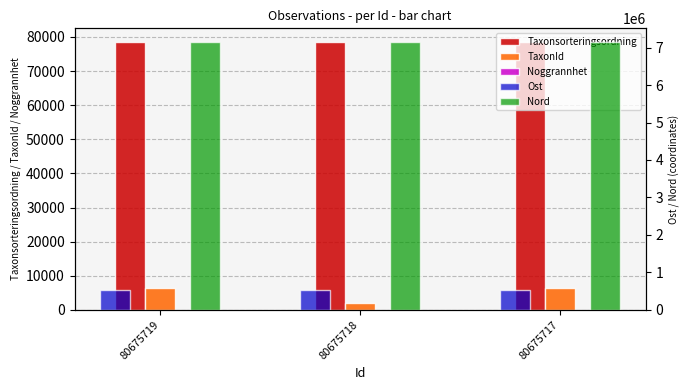

Reading right to left, what are all the values shown in this chart?

Taxonsorteringsordning: 80675717=78602.0	80675718=78570.0	80675719=78569.0
TaxonId: 80675717=6463.0	80675718=2081.0	80675719=6458.0
Noggrannhet: 80675717=10.0	80675718=10.0	80675719=10.0
Ost: 80675717=533689.9	80675718=533674.9	80675719=533674.9
Nord: 80675717=7156788.8	80675718=7156782.2	80675719=7156782.2